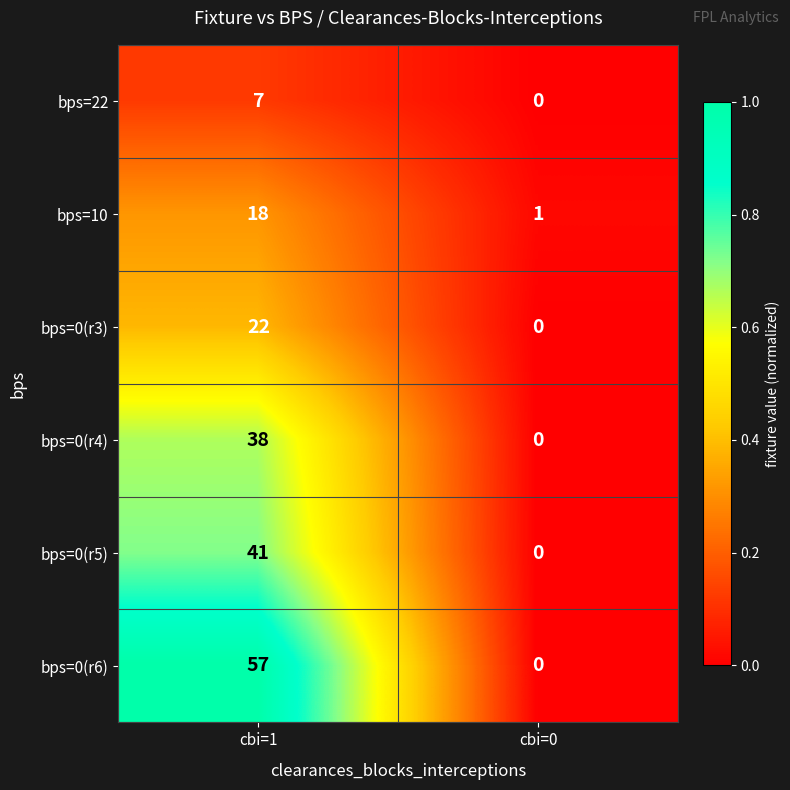

Reading left to right, transcribe all the data shown in this chart.

bps=22: 7	0
bps=10: 18	1
bps=0(r3): 22	0
bps=0(r4): 38	0
bps=0(r5): 41	0
bps=0(r6): 57	0